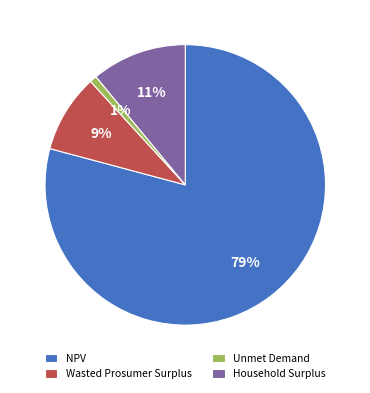

Is there any slice that represents more than half of the pie?

Yes